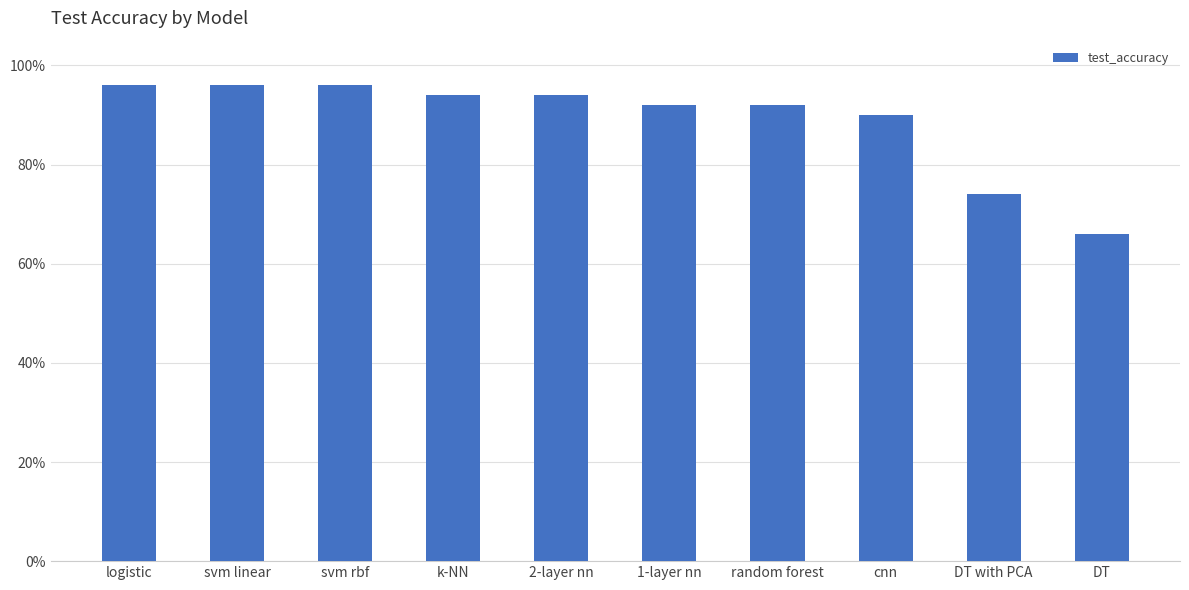

What value does the data have at cnn?

90.0